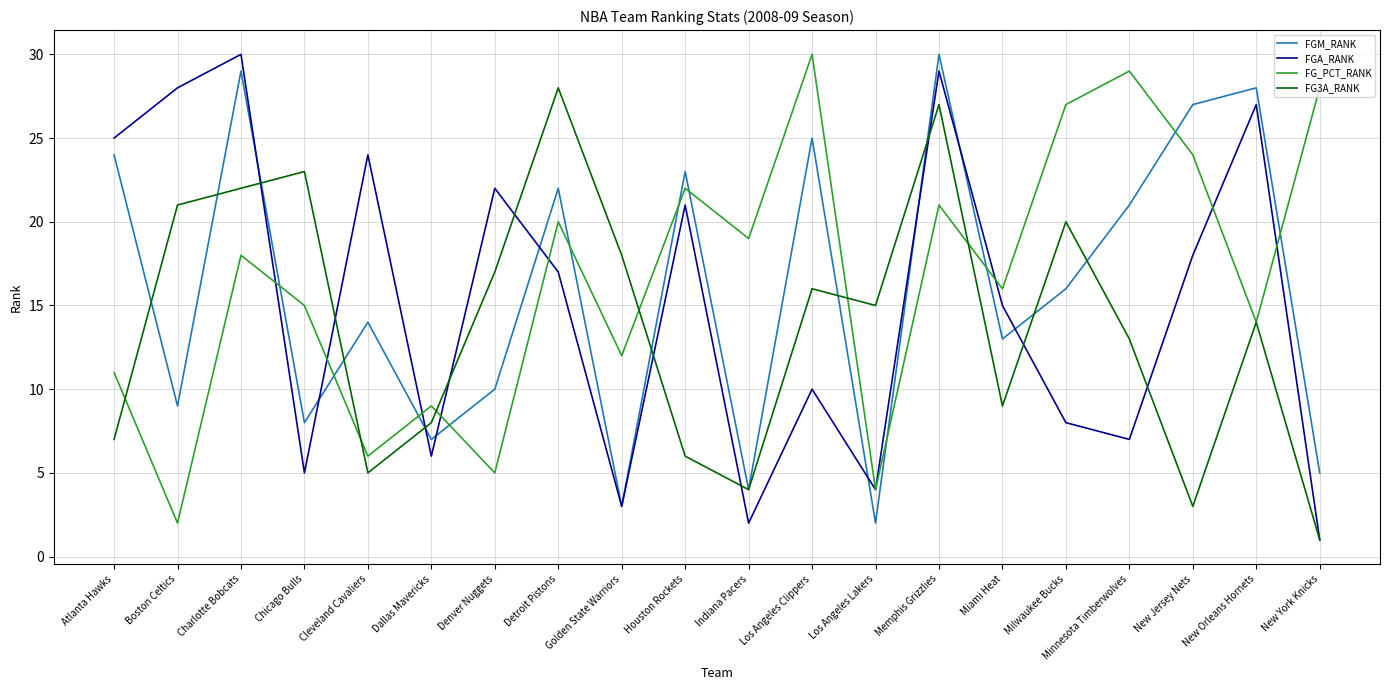

What are all the series names shown in the legend?

FGM_RANK, FGA_RANK, FG_PCT_RANK, FG3A_RANK